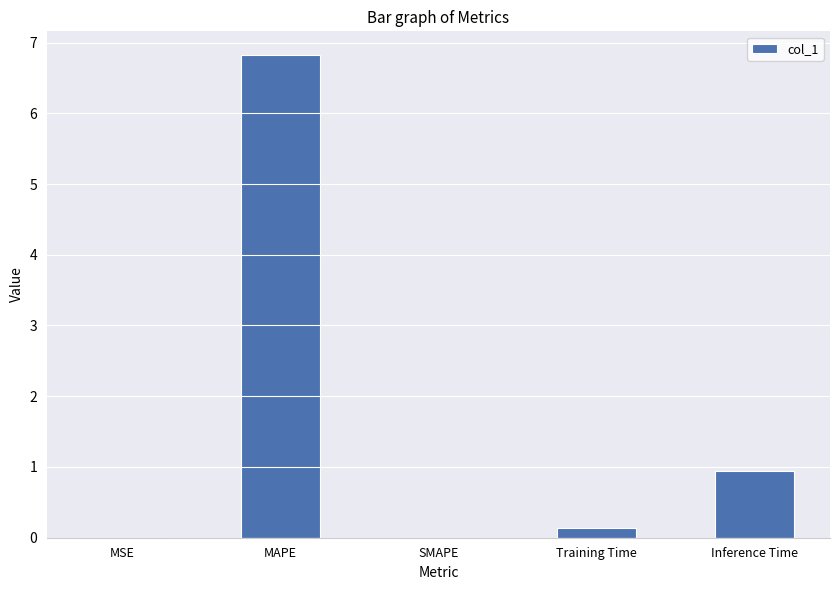

What is the sum of the values at Inference Time and Training Time?

1.1